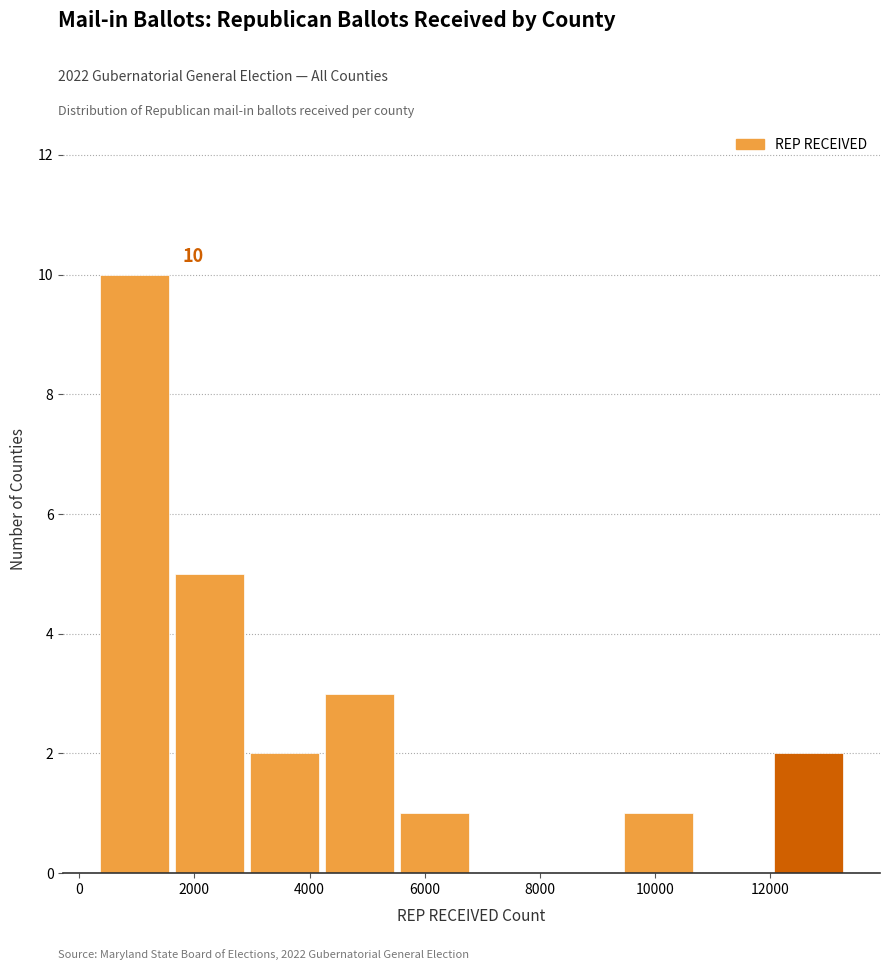

Which range on the x-axis has the tallest bar?

400 to 1600